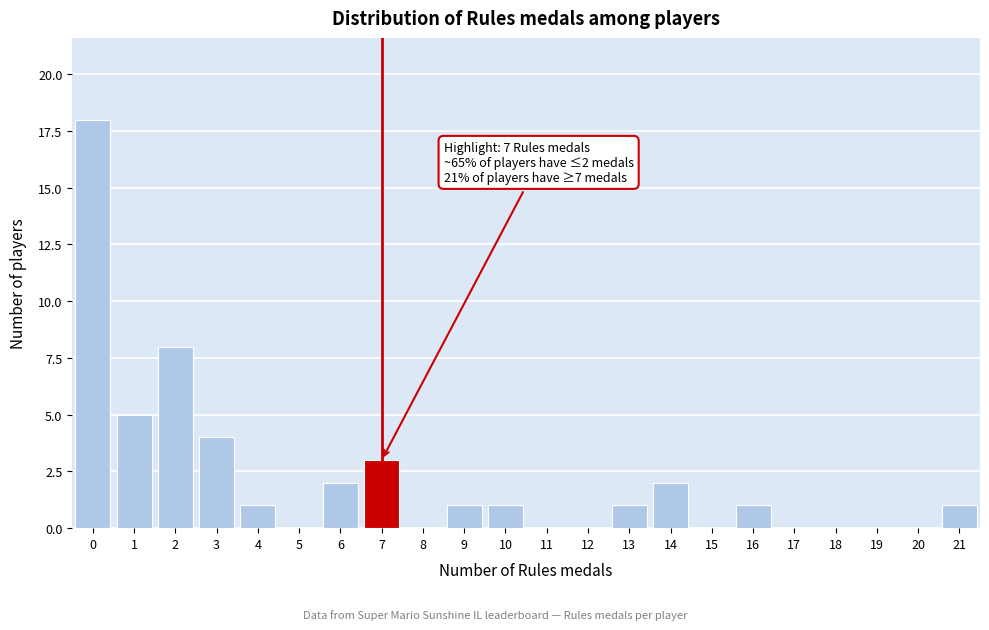

Which range on the x-axis has the tallest bar?

-0.5 to 0.5